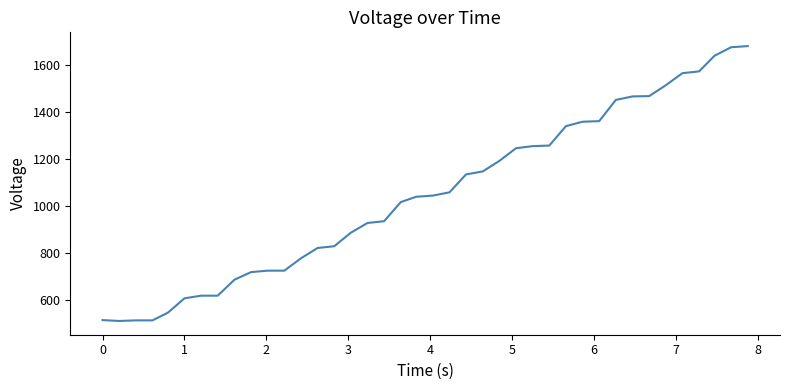

Is this an area chart (filled region under the line)?

No